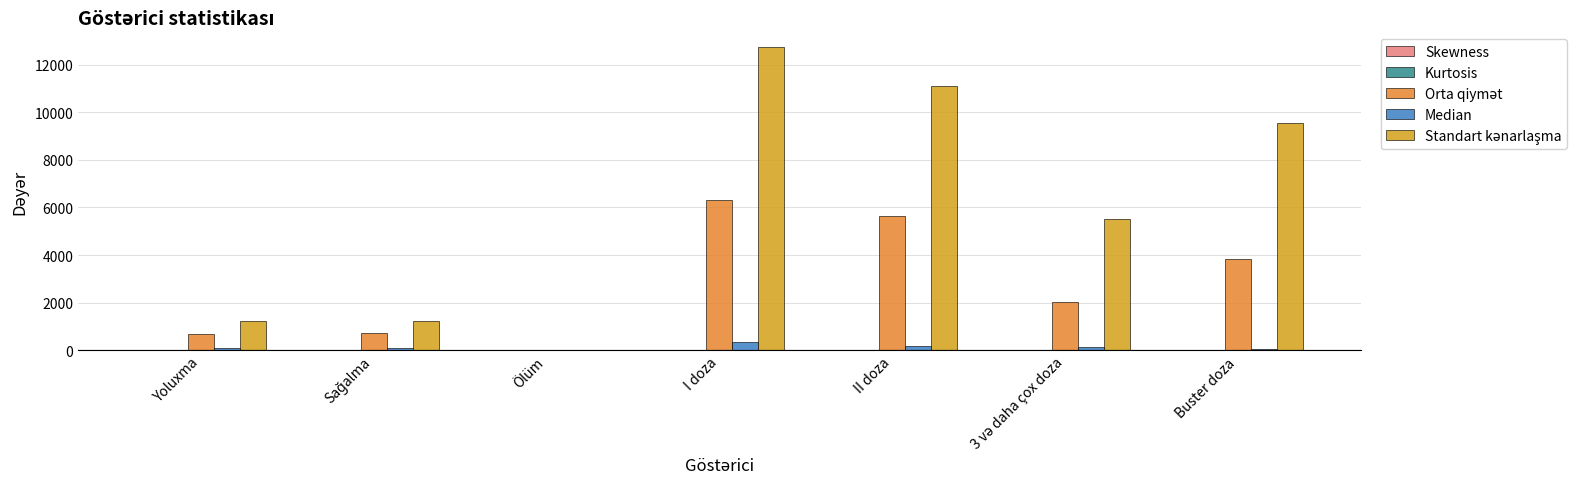

What is the sum of all Median values?

919.0